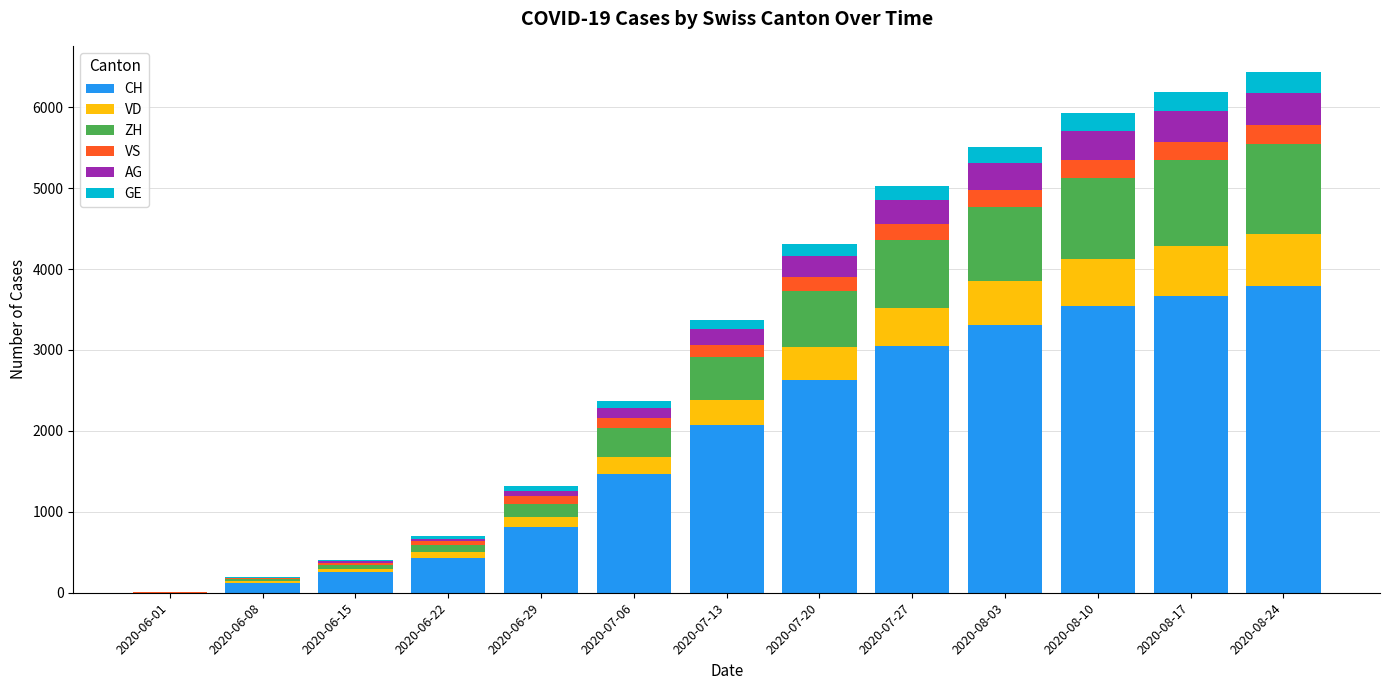

Are the bars grouped side by side (vs. stacked)?

No